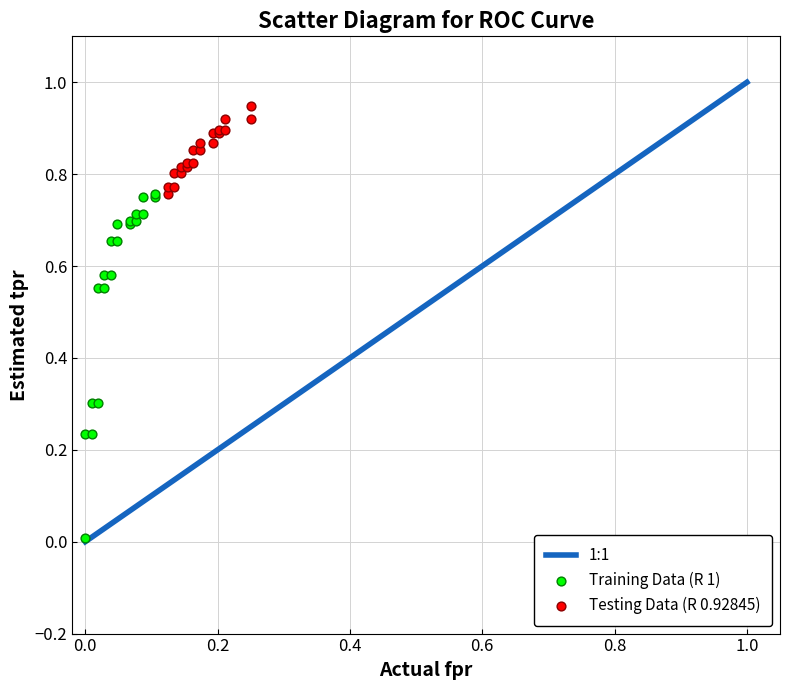

Which series contains the lowest Y value?

Training Data (R 1)